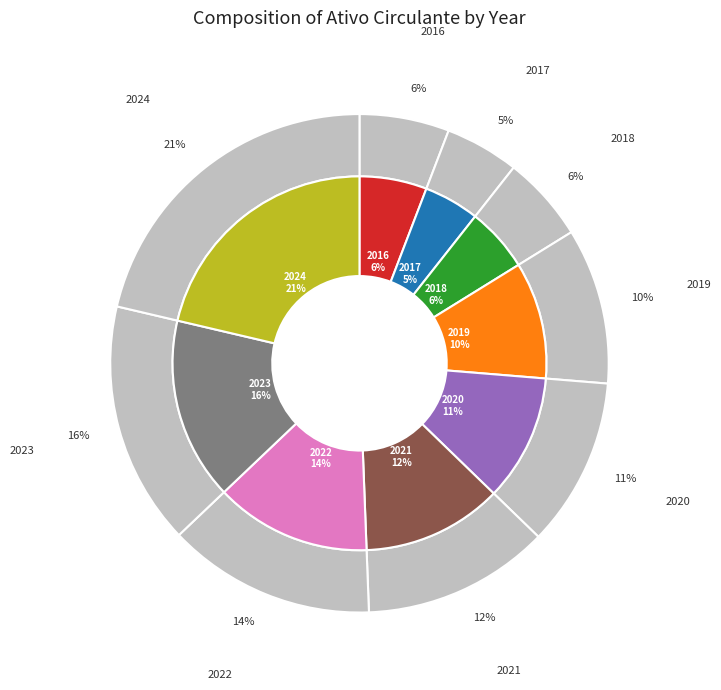

What is the change in value from 2020 to 2021?

+154665.5